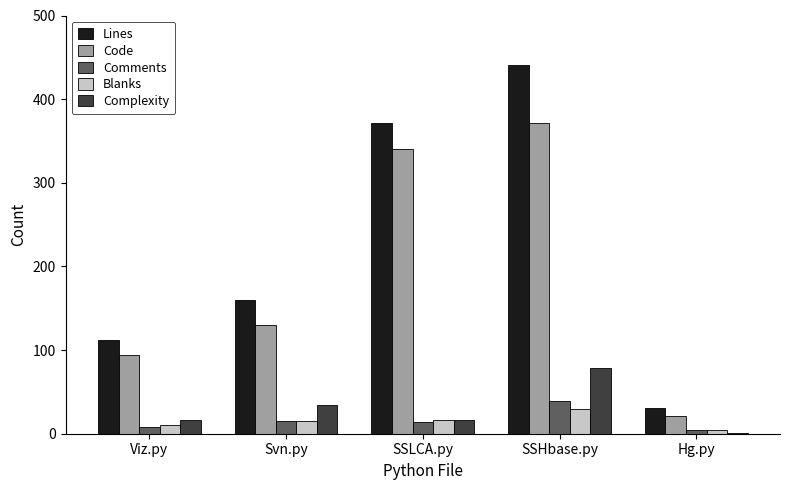

What is the maximum value shown in the chart?

441